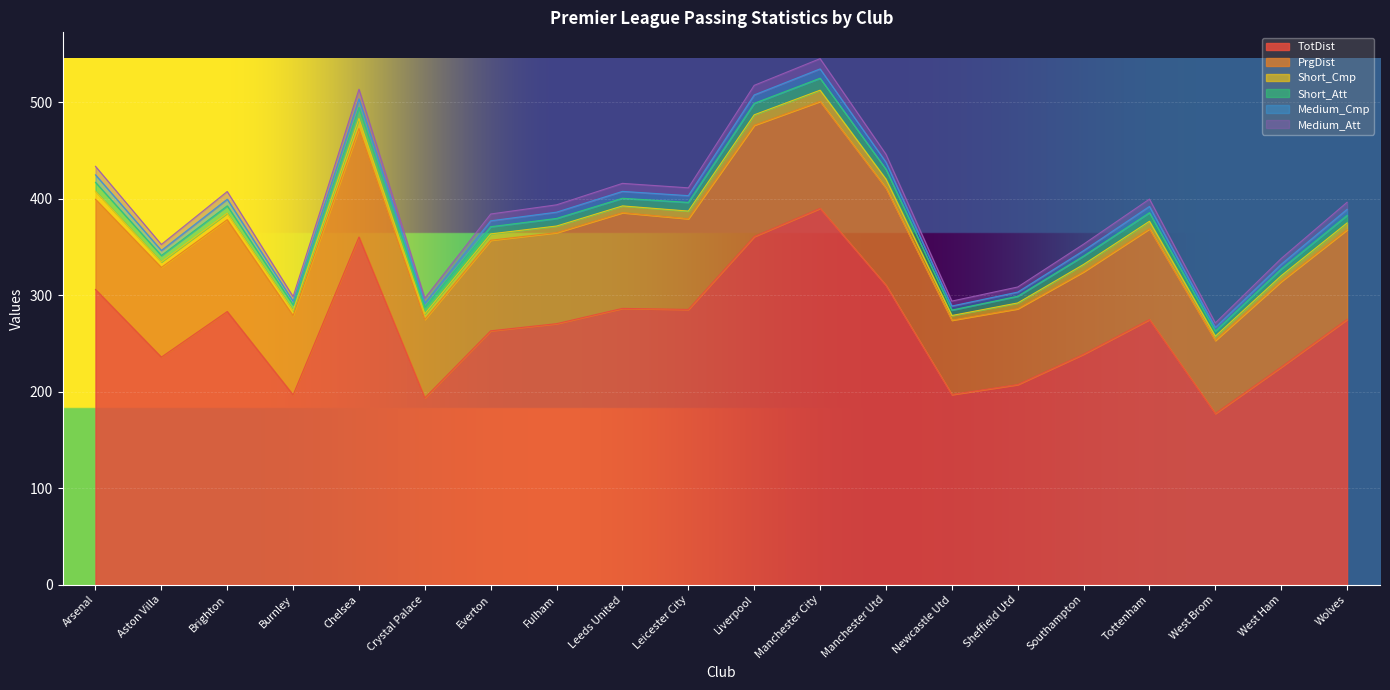

The value of TotDist at Everton is 263.2. True or false?

True